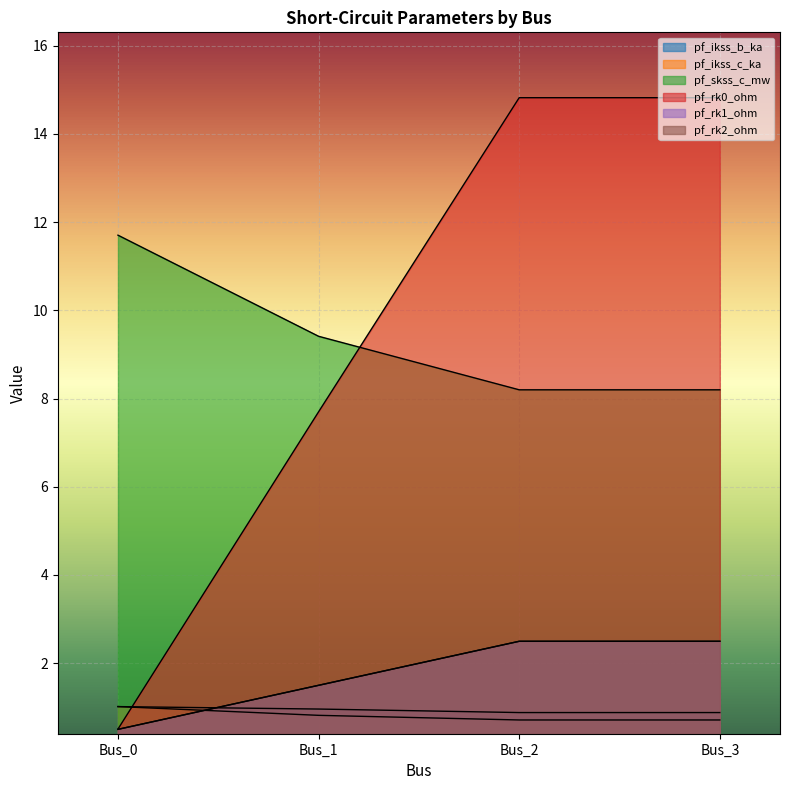

What is the approximate value of pf_rk1_ohm at Bus_3?

2.5